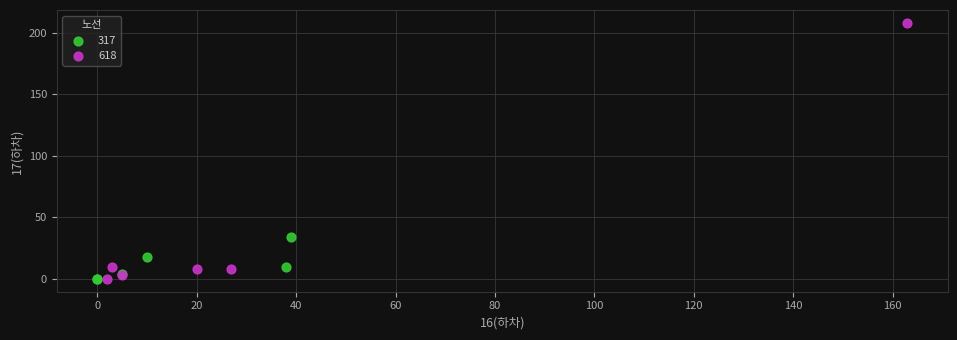

Which series contains the highest Y value?

618